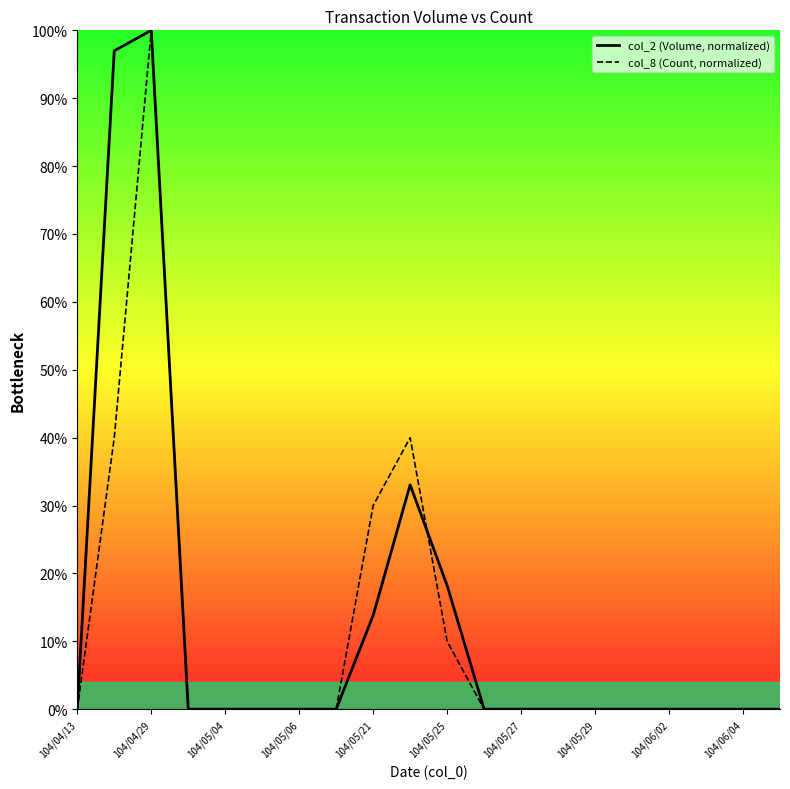

What is the spread (max minus min) of values at 104/05/25?

8.2